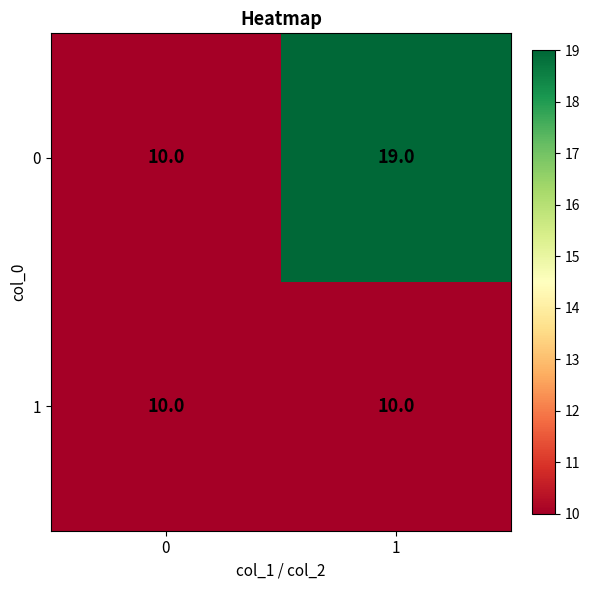

Read the 1 value at 1.

10